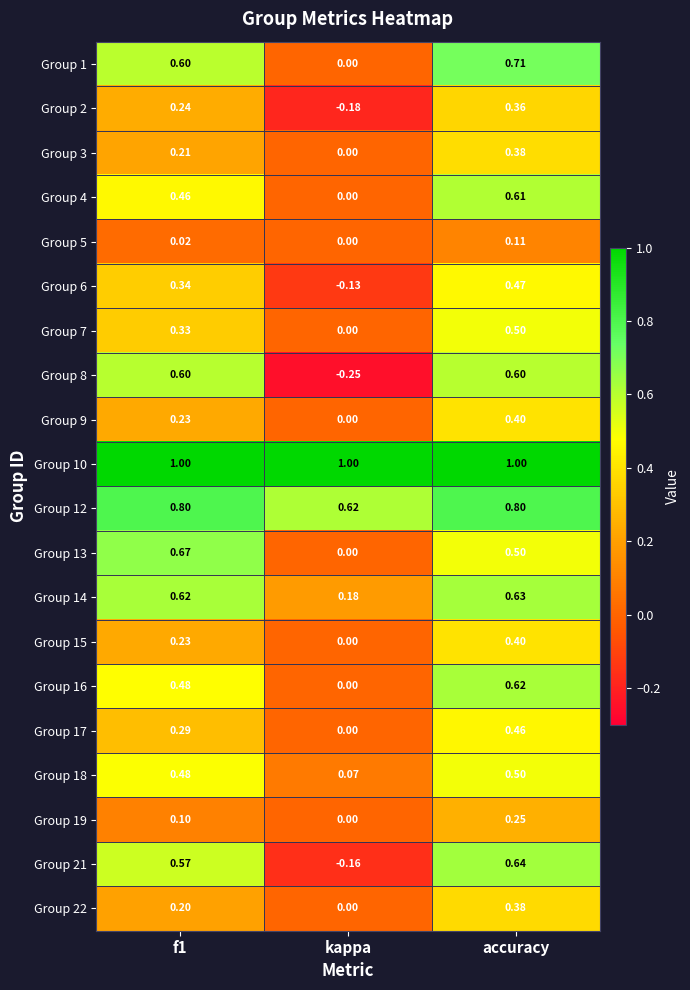

Is the value of Group 19 at f1 greater than the value of Group 7 at accuracy?

No